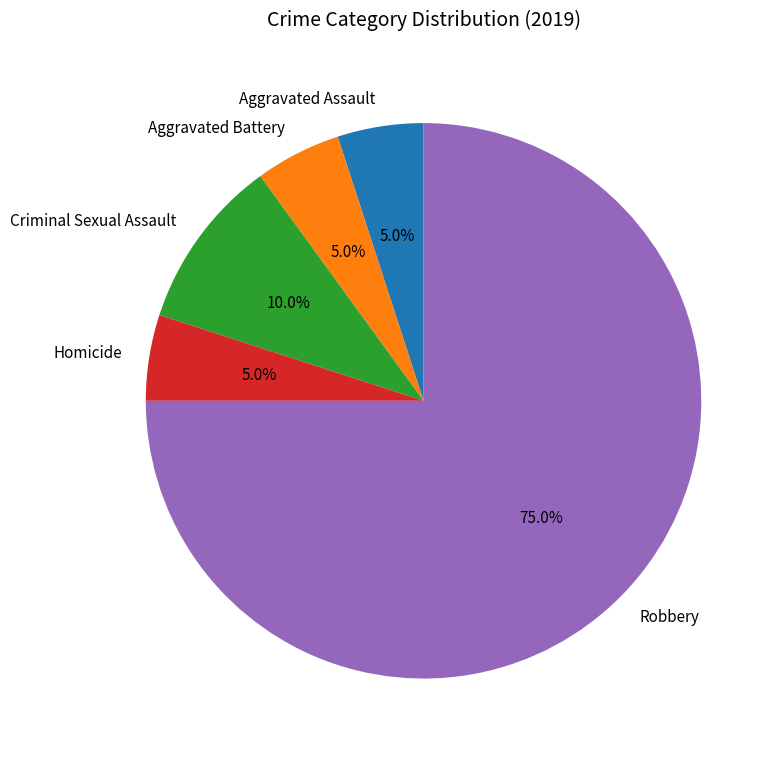

Is it true that Robbery is 63% of the pie?

False